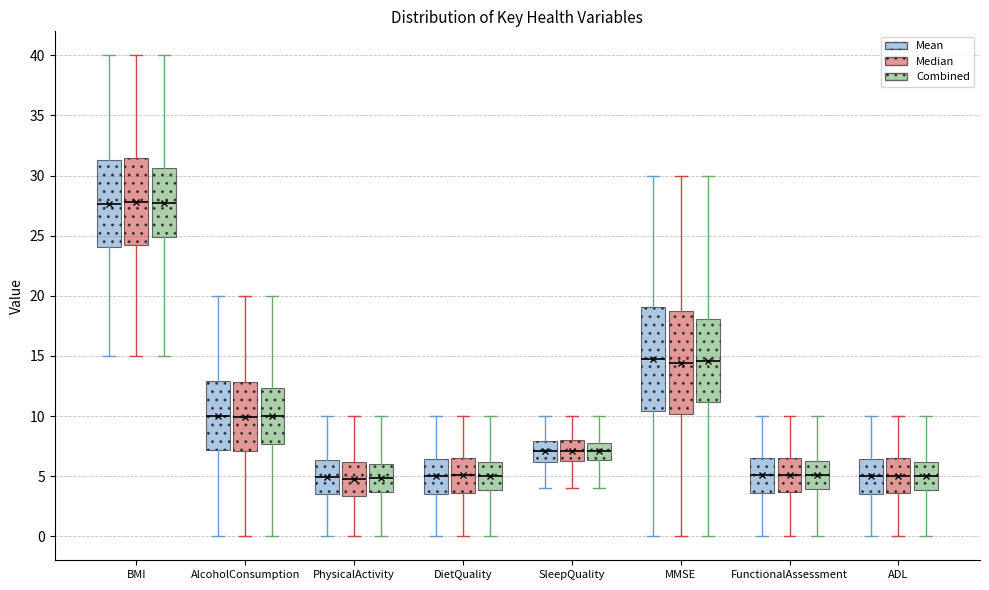

Reading left to right, transcribe this box plot: for each box, give where its median line is, the range the box spans, and where its two whiskers end, as read against the y-axis. The values are not printed on the chart, so give them approximately, as read against the axis.

BMI (Mean): median 27.5, box 24.0 to 31.5, whiskers 15.0 to 40.0
BMI (Median): median 28.0, box 24.0 to 31.5, whiskers 15.0 to 40.0
BMI (Combined): median 27.5, box 25.0 to 30.5, whiskers 15.0 to 40.0
AlcoholConsumption (Mean): median 10.0, box 7.0 to 13.0, whiskers 0.0 to 20.0
AlcoholConsumption (Median): median 10.0, box 7.0 to 13.0, whiskers 0.0 to 20.0
AlcoholConsumption (Combined): median 10.0, box 7.5 to 12.5, whiskers 0.0 to 20.0
PhysicalActivity (Mean): median 5.0, box 3.5 to 6.5, whiskers 0.0 to 10.0
PhysicalActivity (Median): median 5.0, box 3.5 to 6.0, whiskers 0.0 to 10.0
PhysicalActivity (Combined): median 5.0, box 3.5 to 6.0, whiskers 0.0 to 10.0
DietQuality (Mean): median 5.0, box 3.5 to 6.5, whiskers 0.0 to 10.0
DietQuality (Median): median 5.0, box 3.5 to 6.5, whiskers 0.0 to 10.0
DietQuality (Combined): median 5.0, box 4.0 to 6.0, whiskers 0.0 to 10.0
SleepQuality (Mean): median 7.0, box 6.0 to 8.0, whiskers 4.0 to 10.0
SleepQuality (Median): median 7.0, box 6.0 to 8.0, whiskers 4.0 to 10.0
SleepQuality (Combined): median 7.0, box 6.5 to 8.0, whiskers 4.0 to 10.0
MMSE (Mean): median 15.0, box 10.5 to 19.0, whiskers 0.0 to 30.0
MMSE (Median): median 14.5, box 10.0 to 18.5, whiskers 0.0 to 30.0
MMSE (Combined): median 14.5, box 11.0 to 18.0, whiskers 0.0 to 30.0
FunctionalAssessment (Mean): median 5.0, box 3.5 to 6.5, whiskers 0.0 to 10.0
FunctionalAssessment (Median): median 5.0, box 3.5 to 6.5, whiskers 0.0 to 10.0
FunctionalAssessment (Combined): median 5.0, box 4.0 to 6.0, whiskers 0.0 to 10.0
ADL (Mean): median 5.0, box 3.5 to 6.5, whiskers 0.0 to 10.0
ADL (Median): median 5.0, box 3.5 to 6.5, whiskers 0.0 to 10.0
ADL (Combined): median 5.0, box 4.0 to 6.0, whiskers 0.0 to 10.0